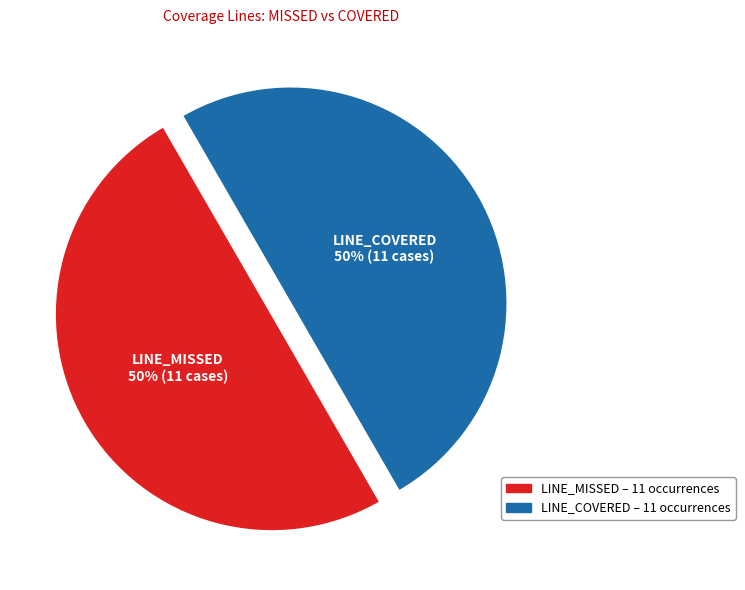

Is the sum of LINE_MISSED and LINE_COVERED greater than half?

Yes